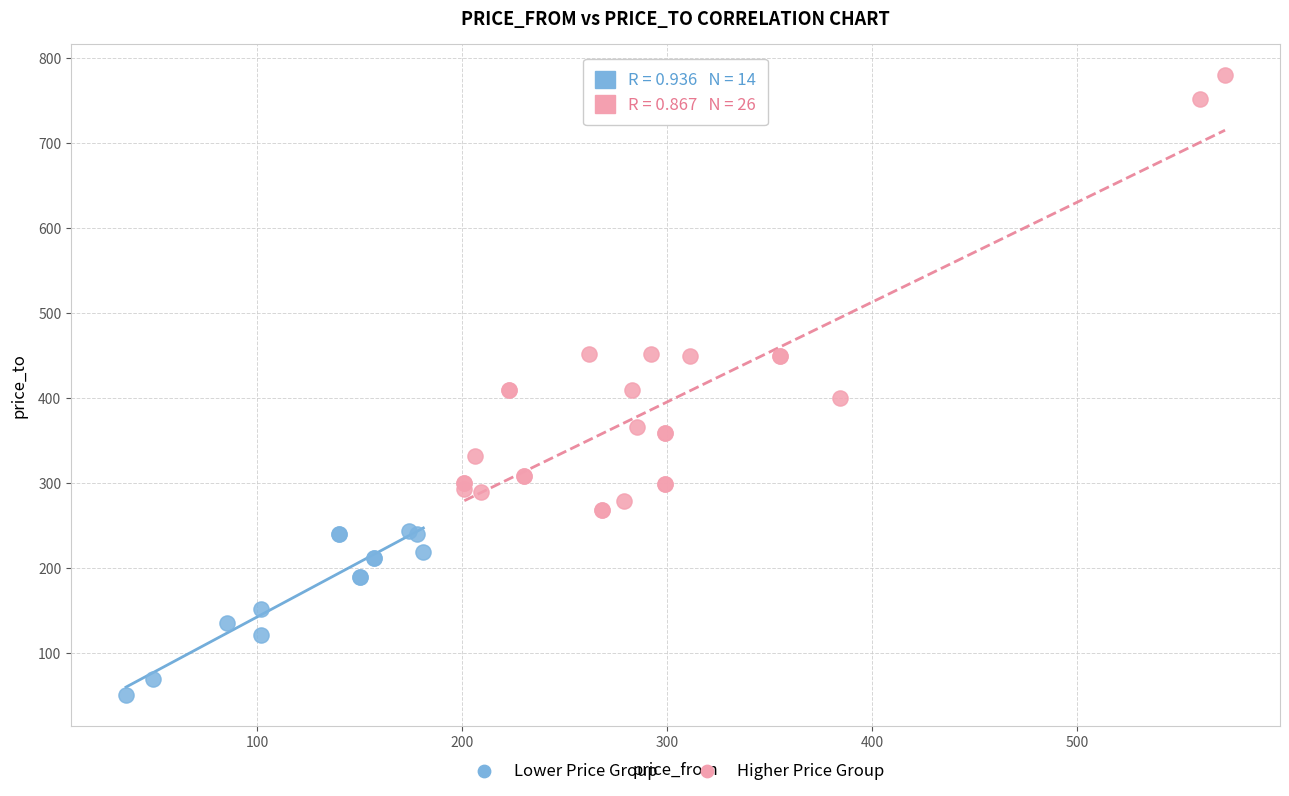

Which series contains the lowest Y value?

Lower Price Group